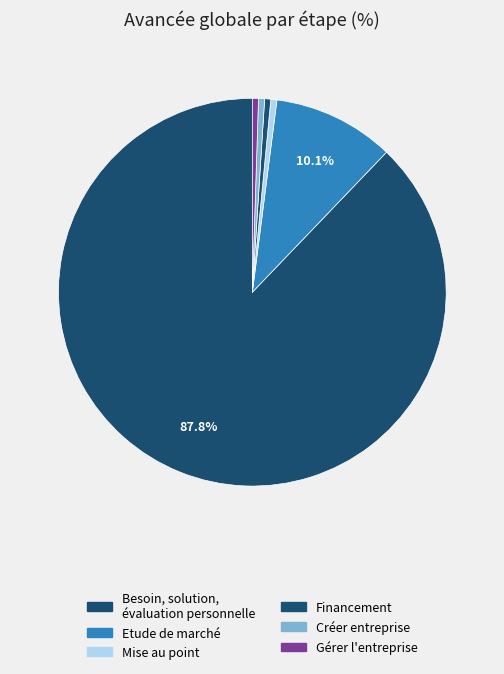

To the nearest percent, what is the average slice percentage?

17%